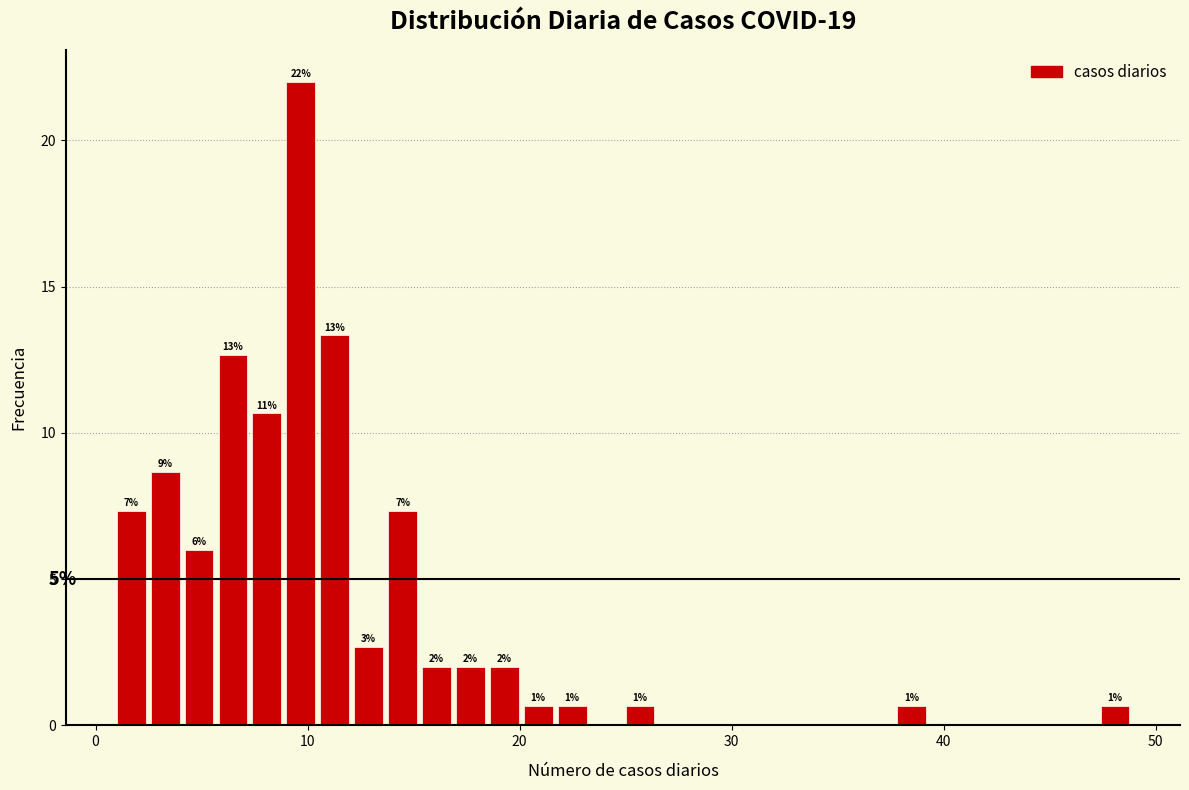

Read against the x-axis, roughly where is the centre of the tallest bar?

10